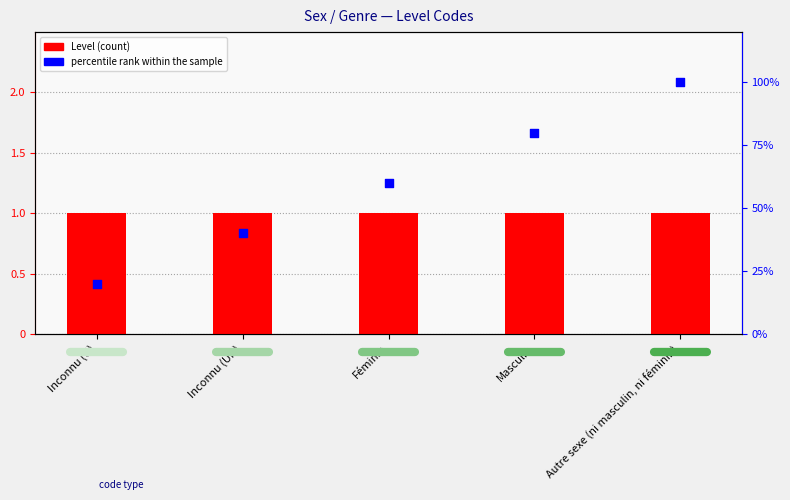

Which series has the largest total across all categories?

percentile rank within the sample